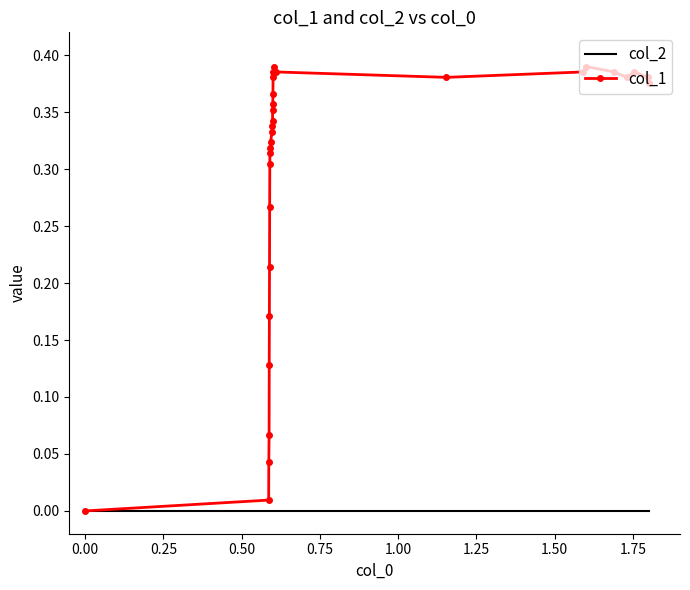

Which series has the largest total across all categories?

col_1